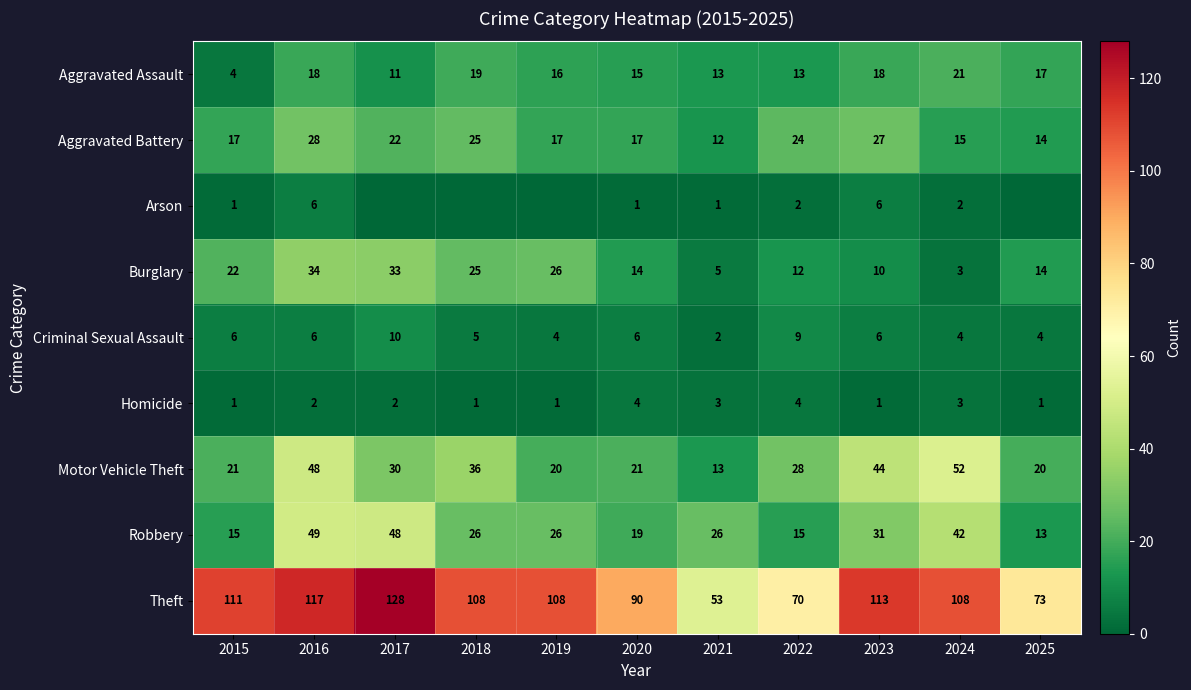

Is the value of Aggravated Assault at 2018 greater than the value of Aggravated Battery at 2022?

No